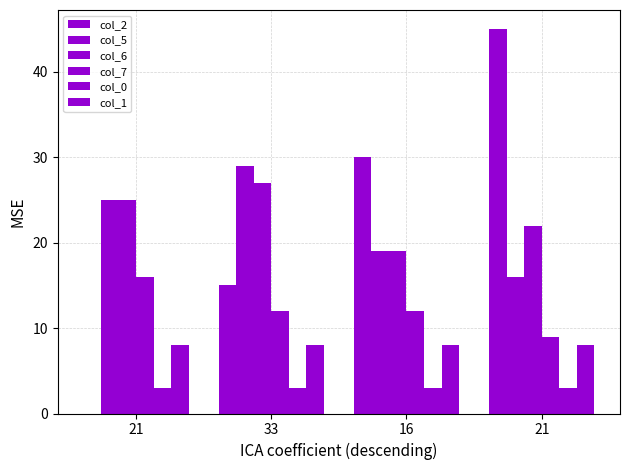

How many groups of bars are there?

4